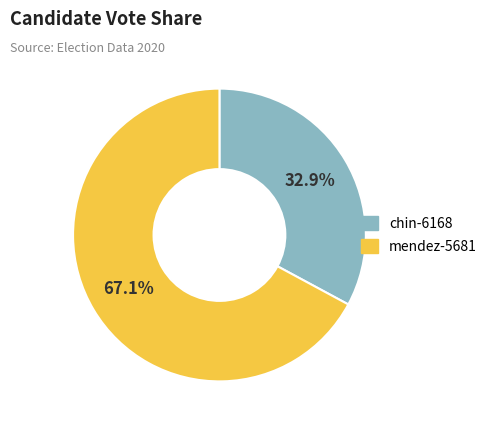

What is the total percentage of mendez-5681 and chin-6168?

100.0%